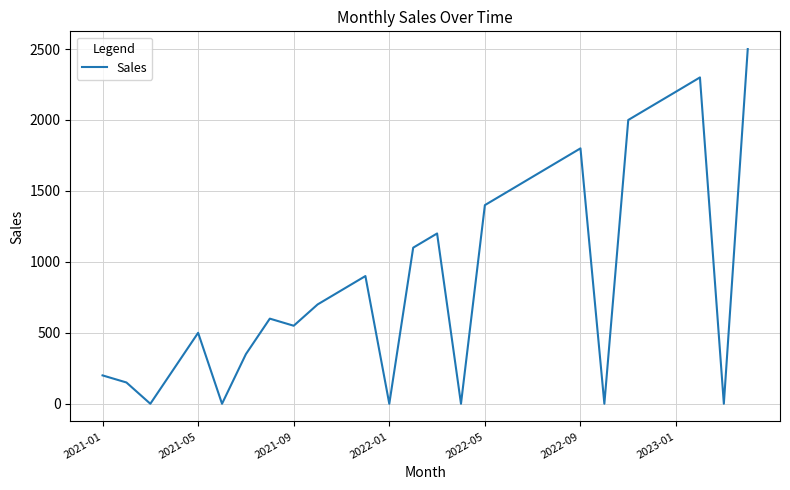

What is the average value?

942.9